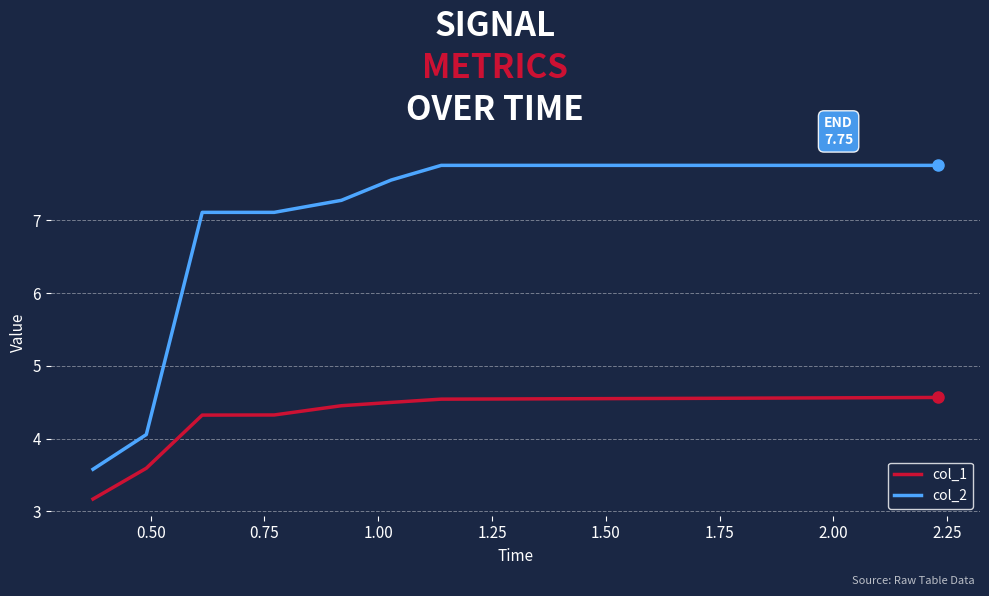

Rank the series by their average value, from highest to lowest.

col_2, col_1